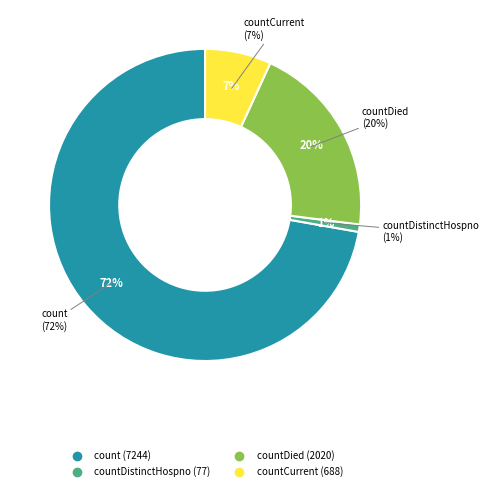

Is there a majority slice in this chart?

Yes